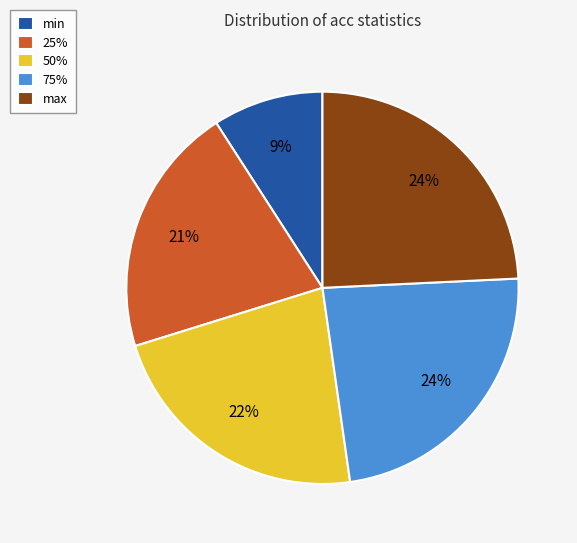

Is it true that max is 32% of the pie?

False